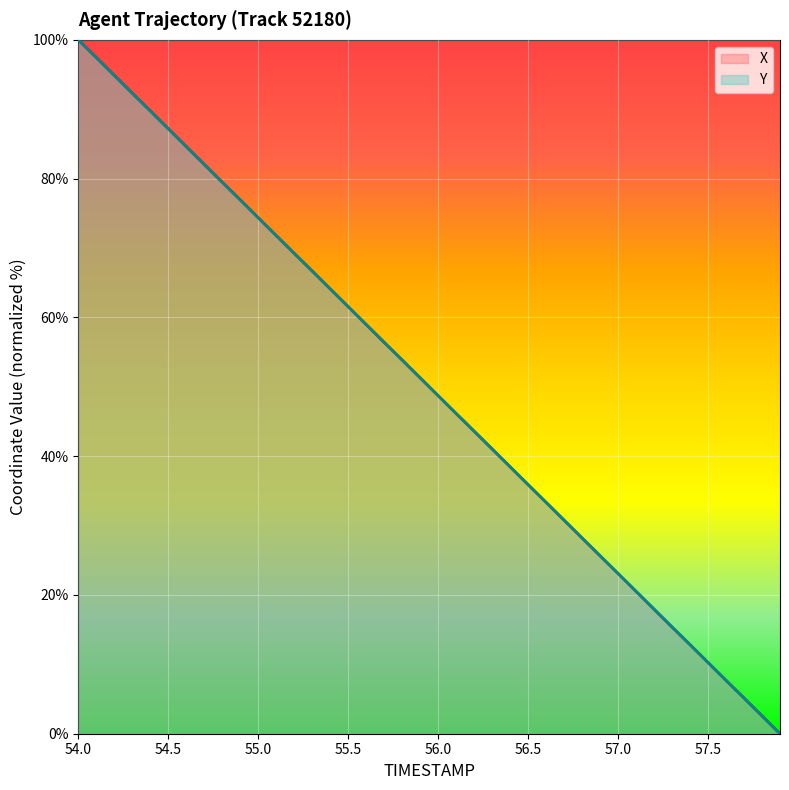

What is the total value across all series at 56.0?

97.4